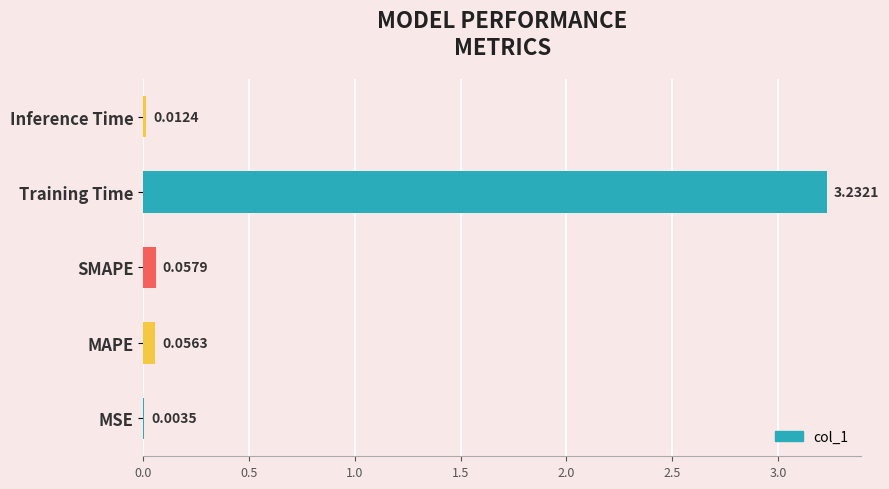

How many series are shown in this chart?

1